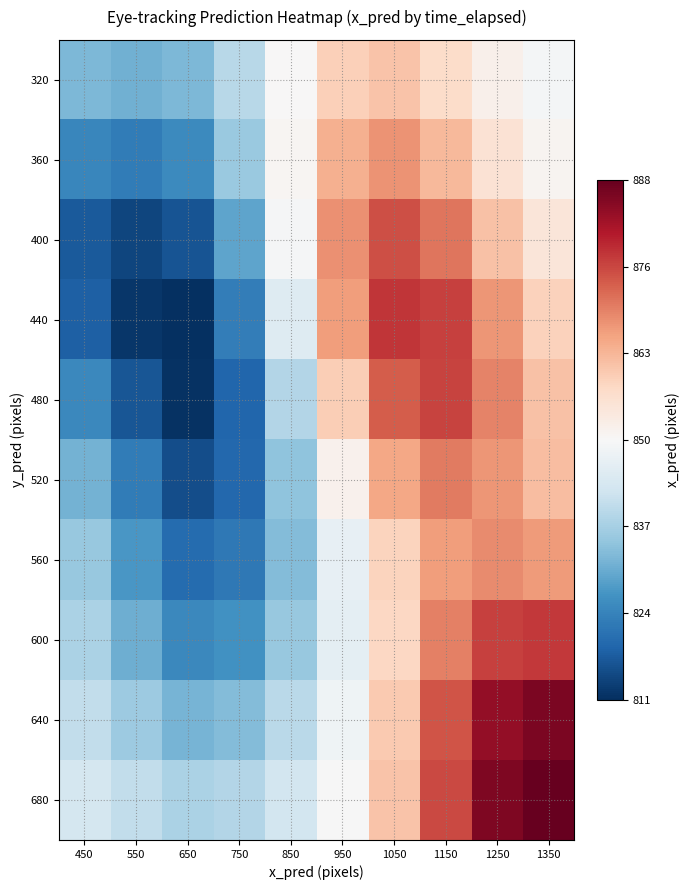

Rank the series at 550 from lowest to highest value.

440, 400, 480, 360, 520, 560, 600, 320, 640, 680